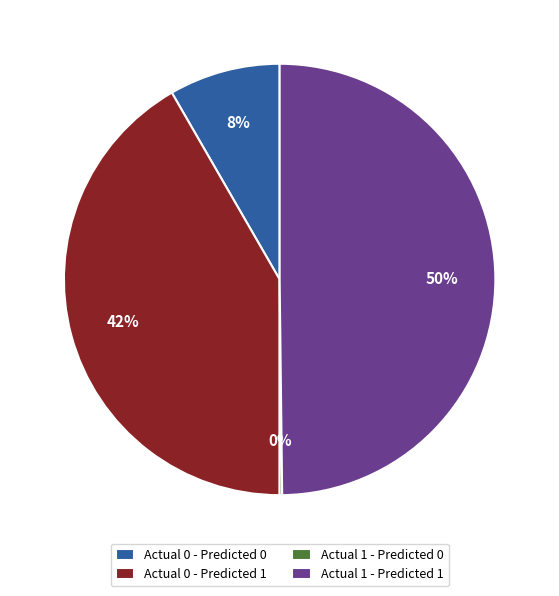

To the nearest percent, what is the difference between the largest and smallest slice percentages?

50%